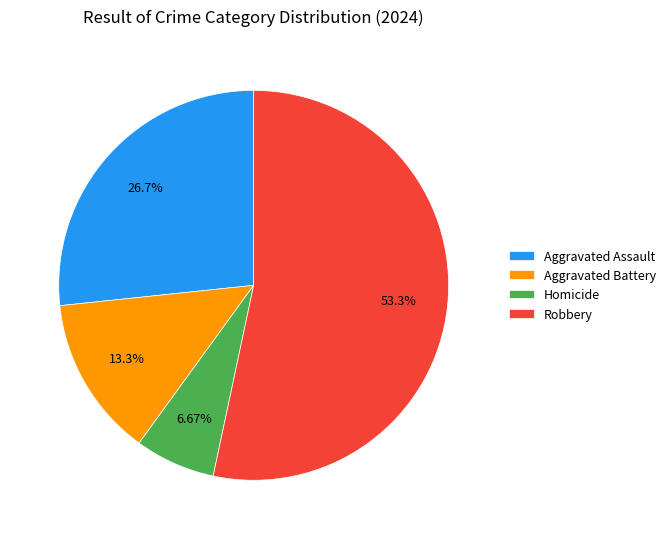

Which category has the biggest portion of the pie?

Robbery